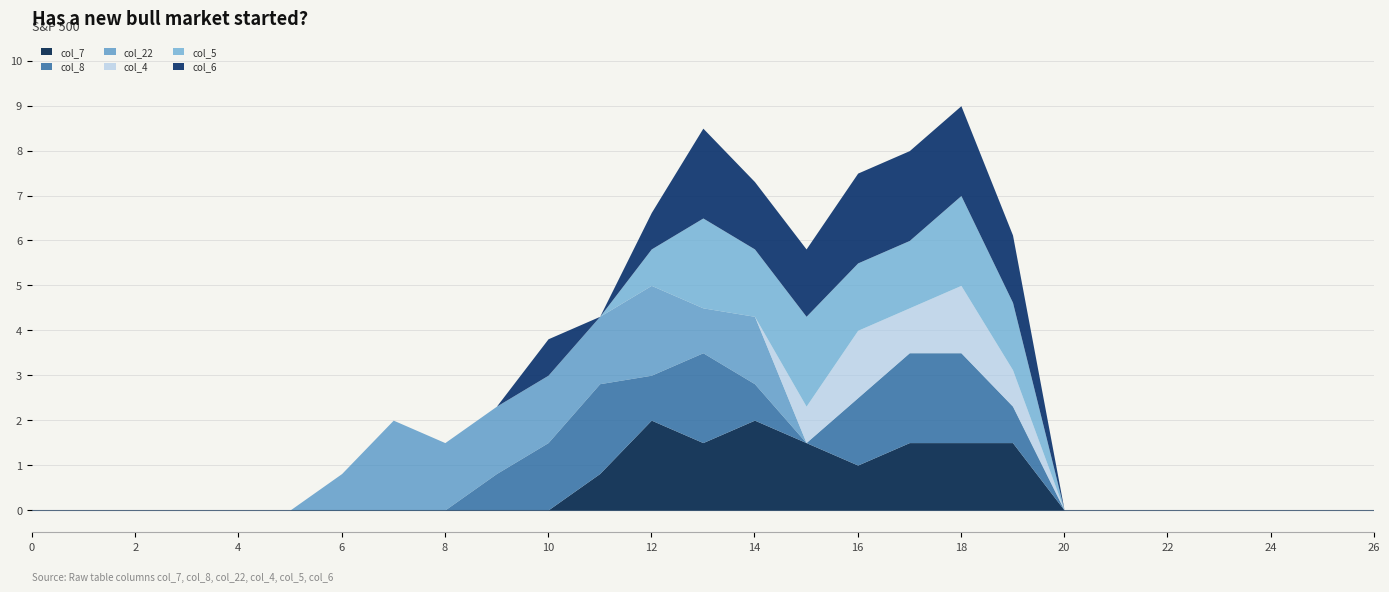

Which series ends up on top after the final intersection of col_8 and col_7?

col_7